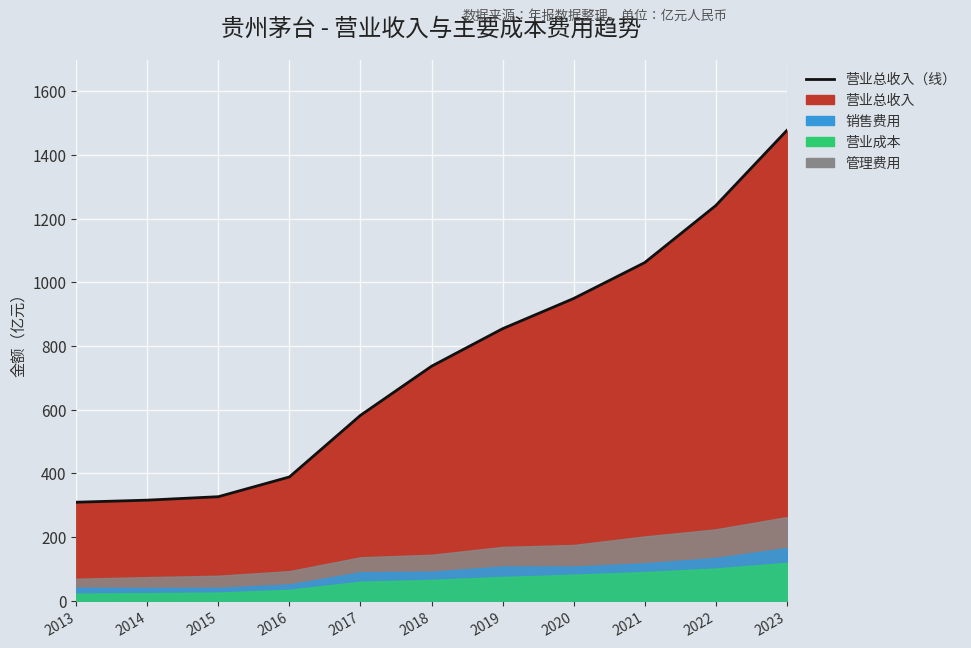

At which label does the data first exceed 736?

2018